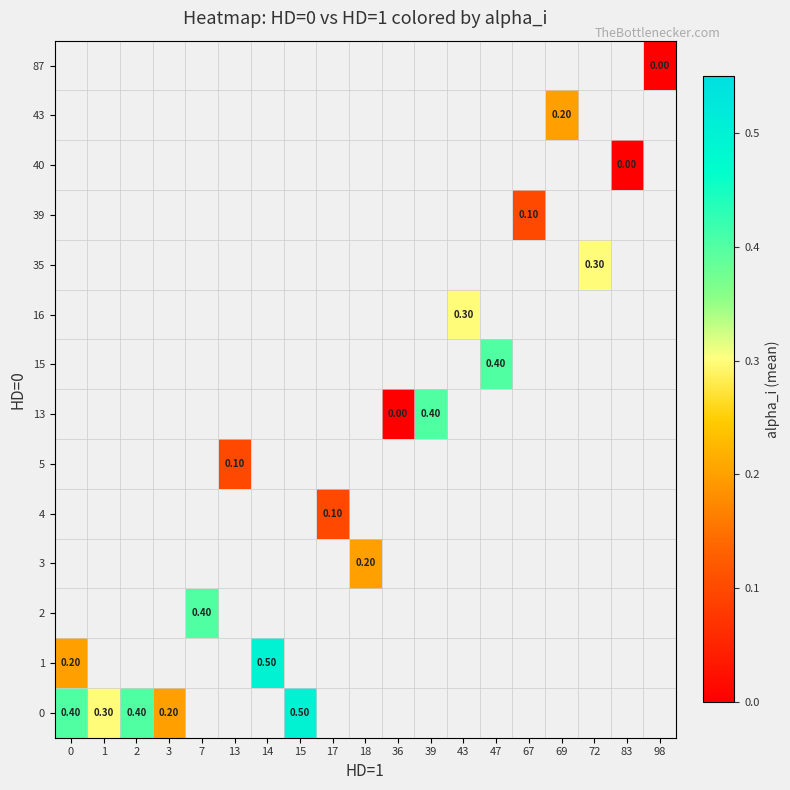

Is the value of 40 at 98 greater than the value of 1 at 13?

No